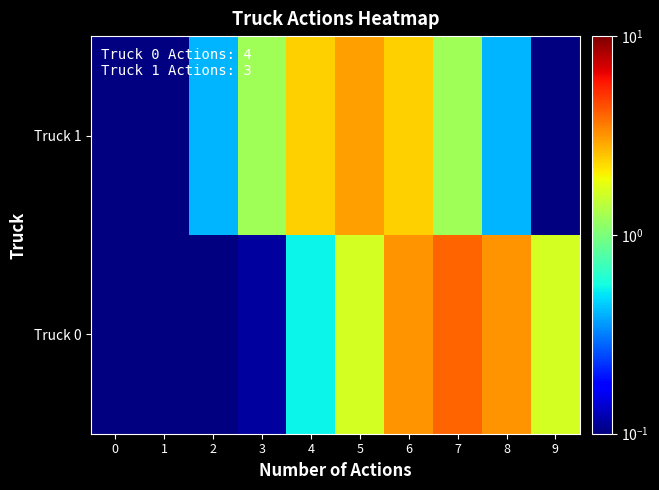

Count the number of categories in the chart.

10